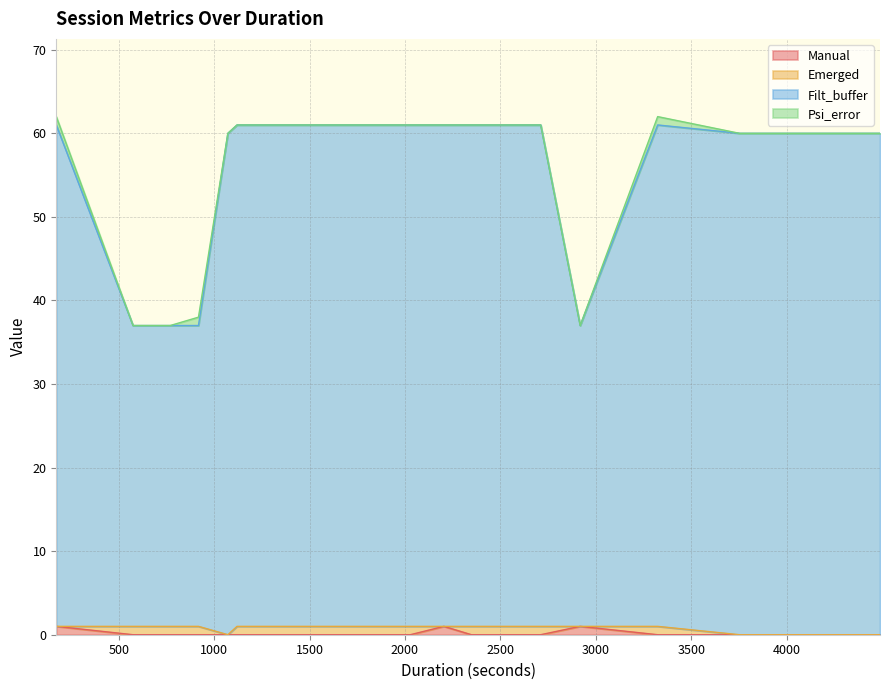

What is the label of the 13th point from the left?

2028